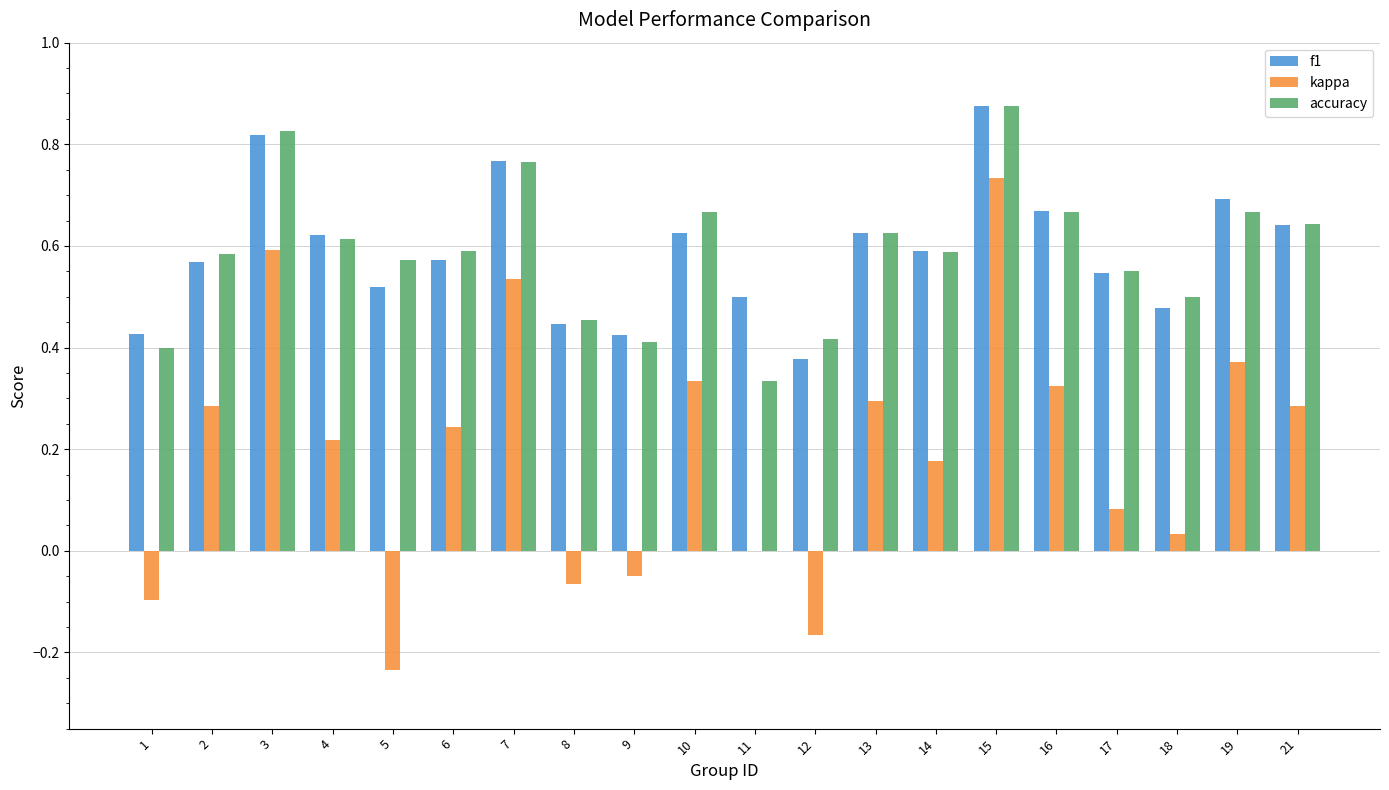

What is the total value across all series at 3?

2.2